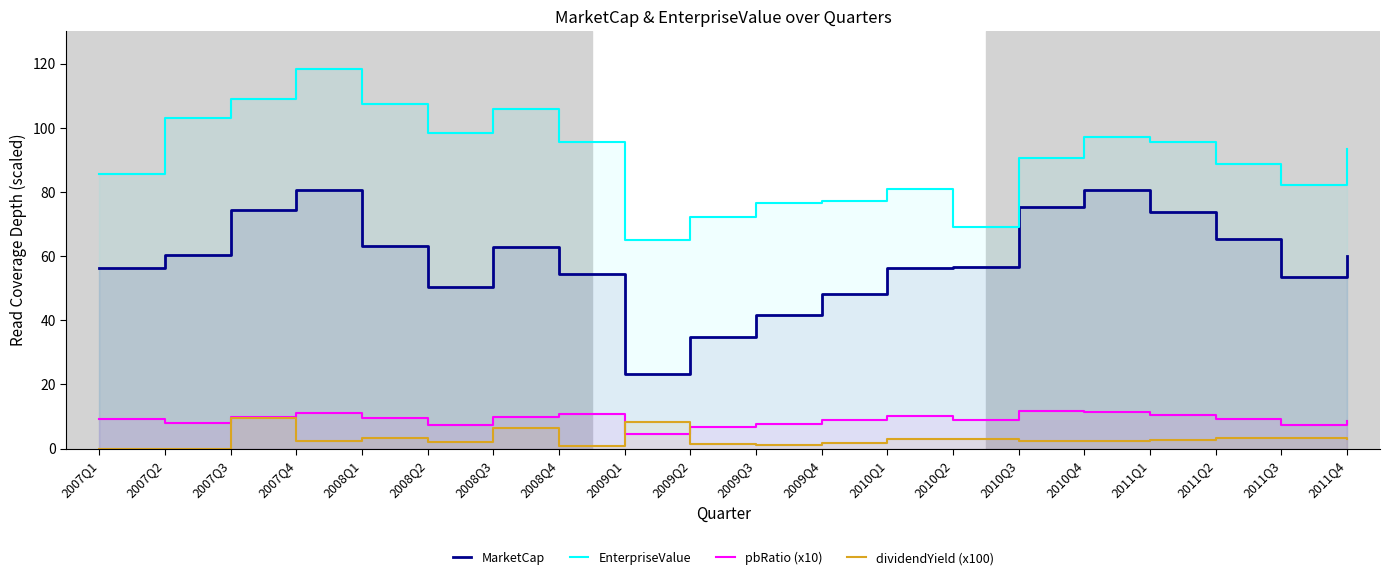

Rank the categories by MarketCap value from highest to lowest.

2007Q4, 2010Q4, 2010Q3, 2007Q3, 2011Q1, 2011Q2, 2008Q1, 2008Q3, 2007Q2, 2011Q4, 2010Q2, 2010Q1, 2007Q1, 2008Q4, 2011Q3, 2008Q2, 2009Q4, 2009Q3, 2009Q2, 2009Q1